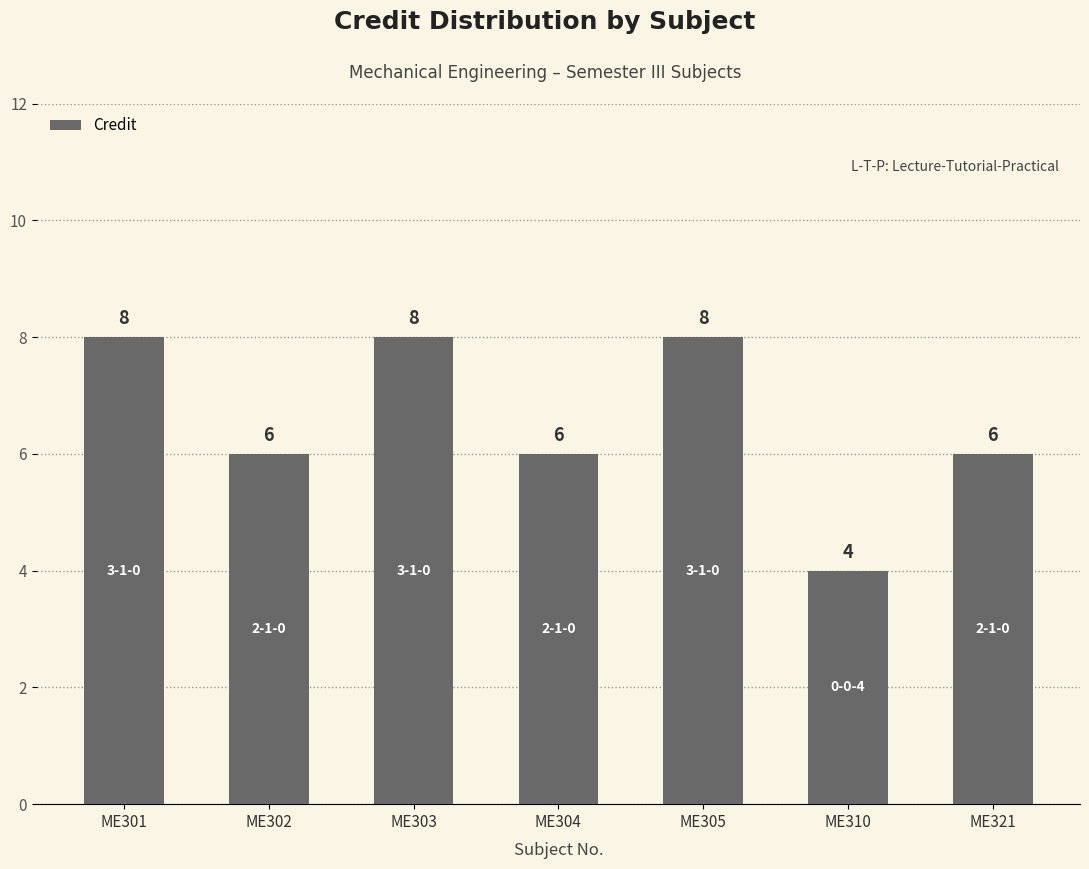

Reading right to left, transcribe all the data shown in this chart.

ME321=6	ME310=4	ME305=8	ME304=6	ME303=8	ME302=6	ME301=8